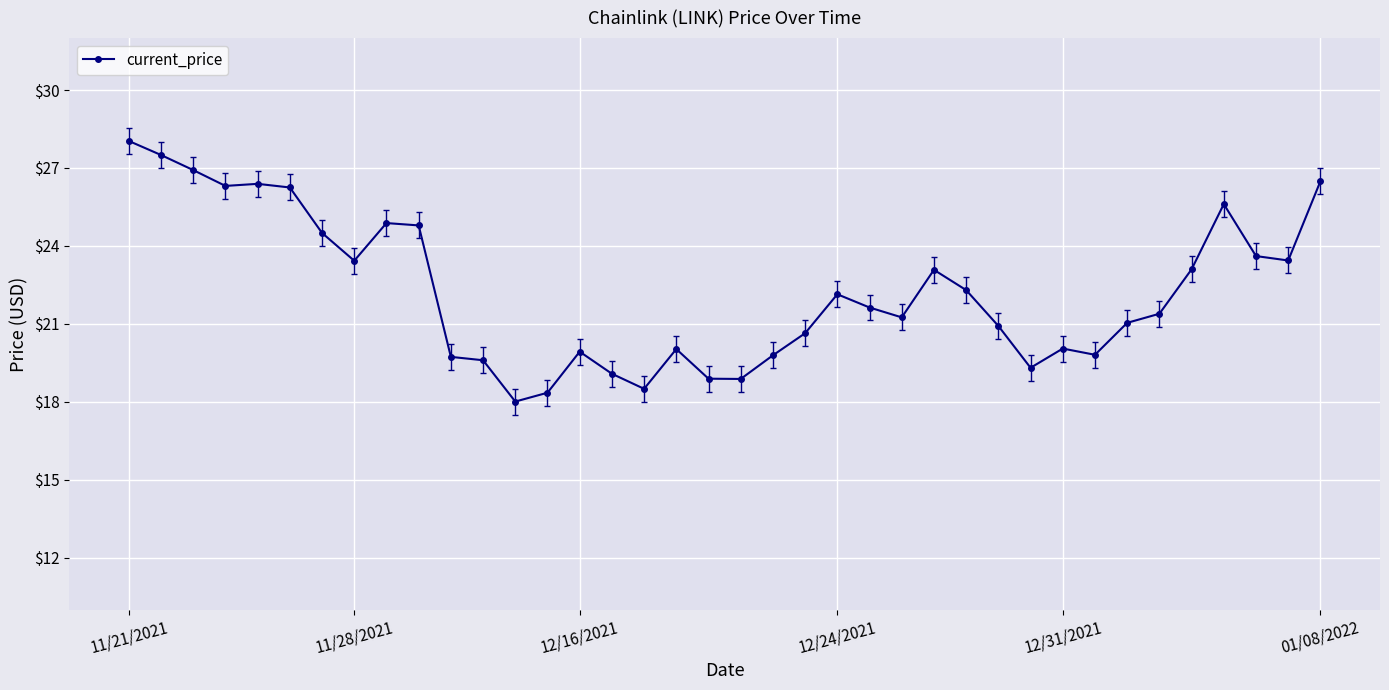

What is the maximum value shown in the chart?

28.0